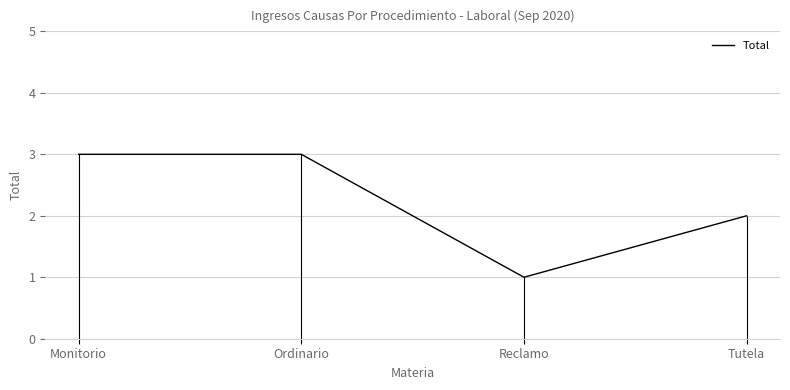

Which has a higher value, Monitorio or Reclamo?

Monitorio